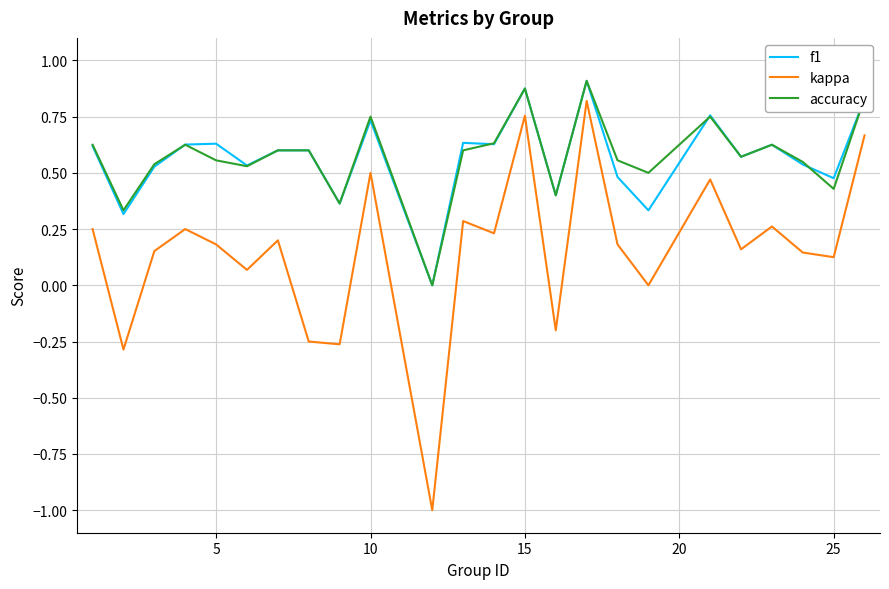

Is this an area chart (filled region under the line)?

No